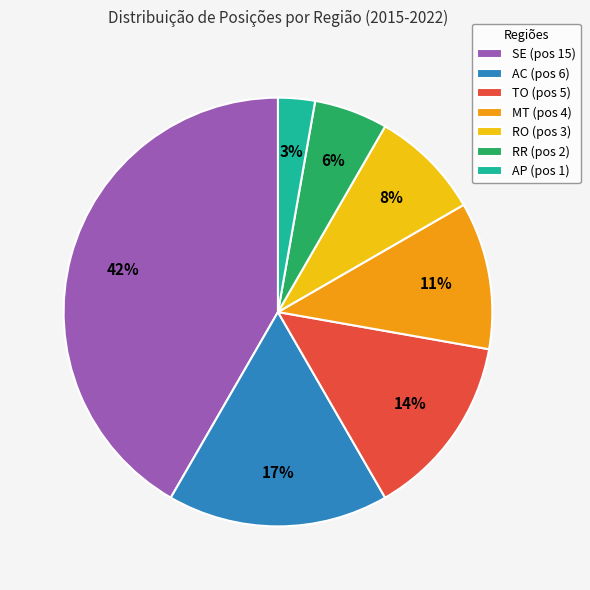

What percentage is the AP slice, to the nearest percent?

3%